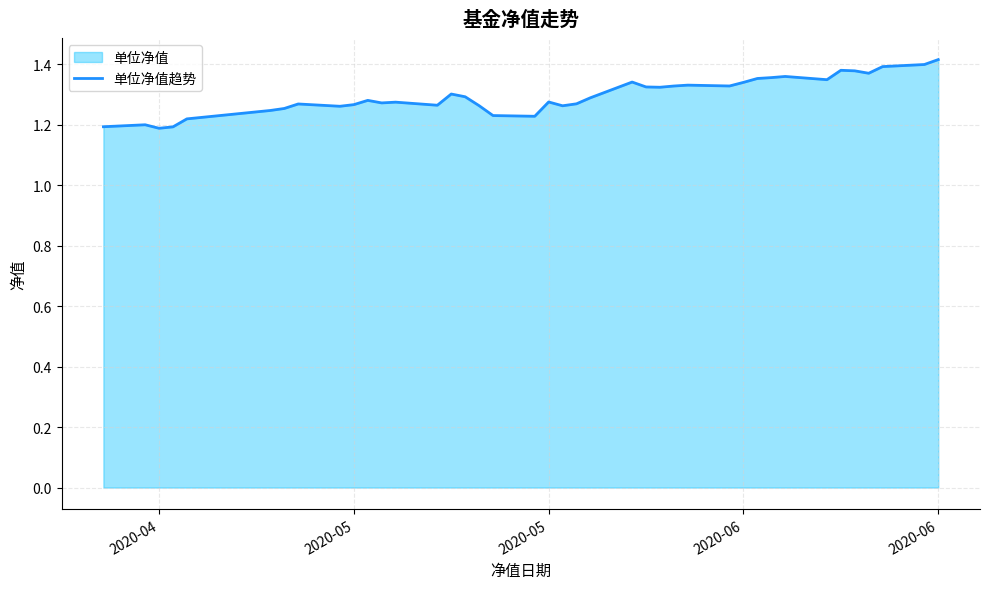

How many points are higher than both their immediate neighbors (excluding endpoints)?

10